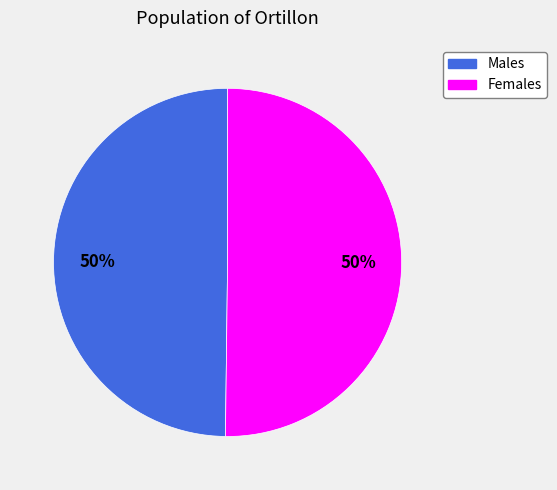

To the nearest percent, what is the average slice percentage?

50%